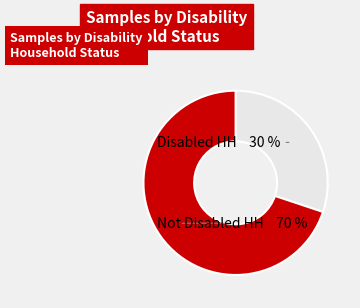

Which category has the smallest portion of the pie?

Disabled HH